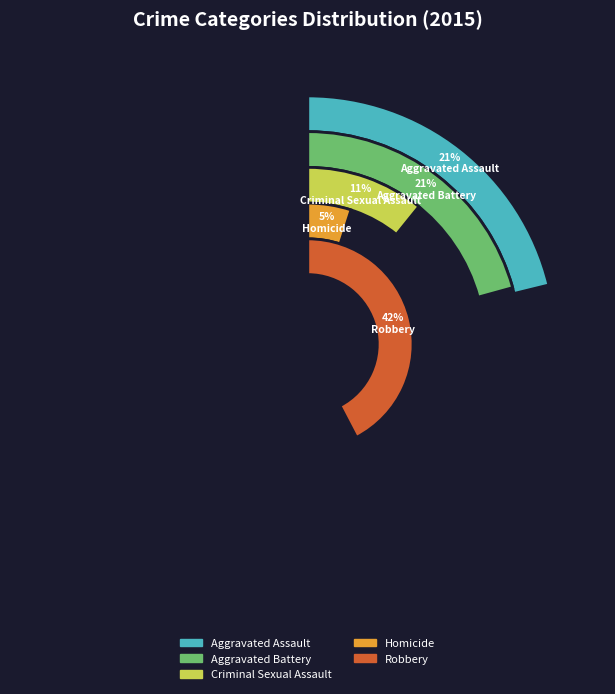

Is there any slice that represents more than half of the pie?

No